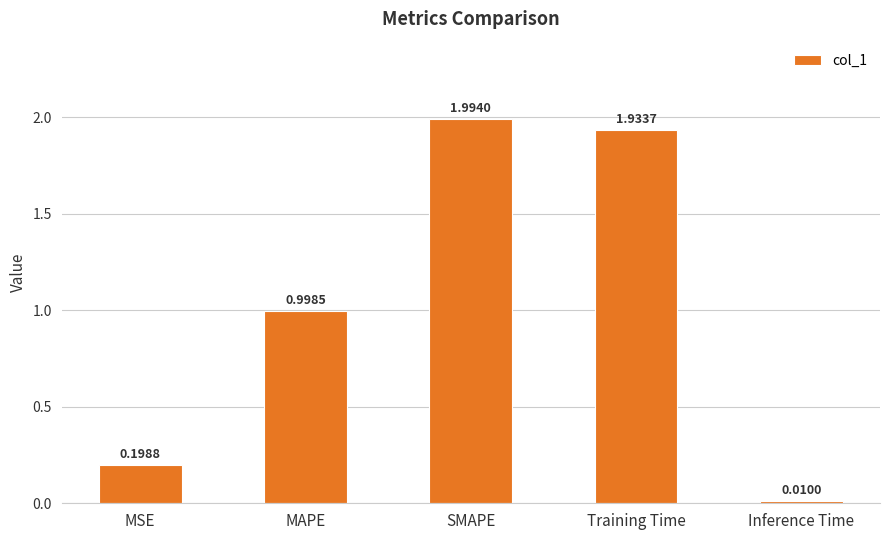

What is the label of the 5th bar from the right?

MSE